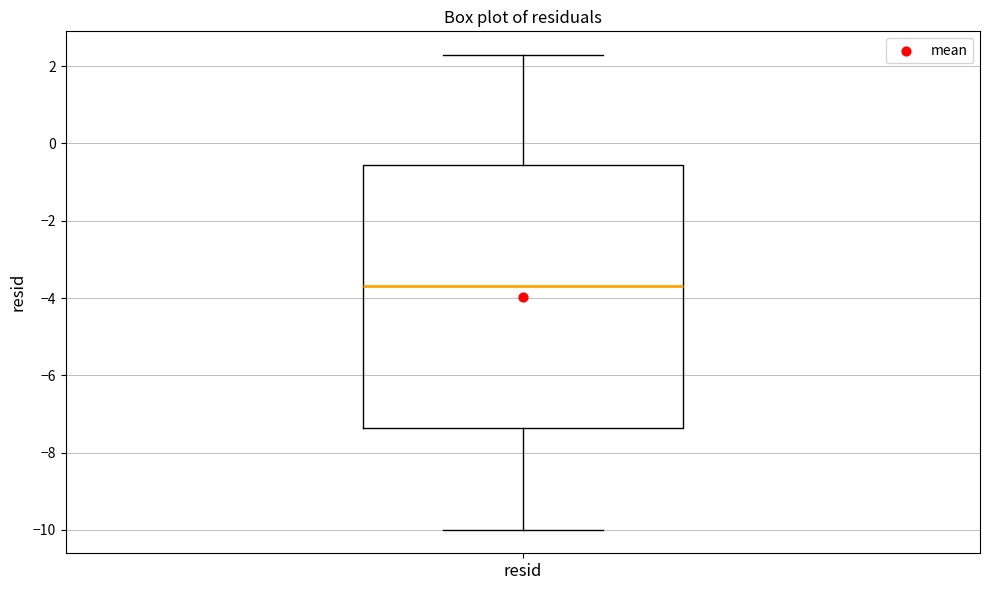

Read this box plot against the y-axis: the position of the median line, the range covered by the box, and the ends of both whiskers. The values are not printed on the chart, so give them approximately, as read against the axis.

median -3.6, box -7.4 to -0.6, whiskers -10.0 to 2.2